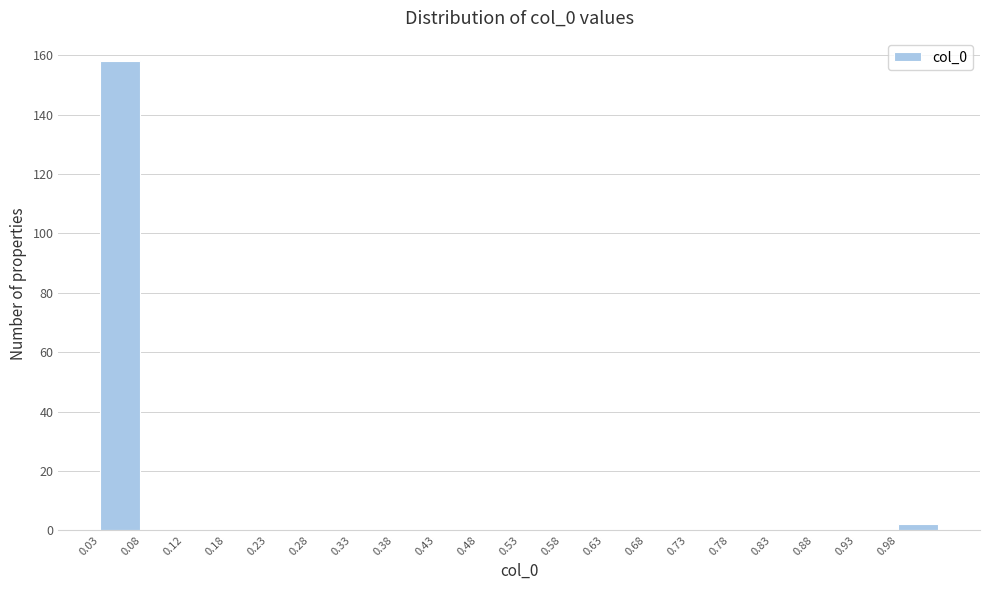

Reading left to right, list all the values displayed in this chart.

0.03=158	0.08=0	0.12=0	0.18=0	0.23=0	0.28=0	0.33=0	0.38=0	0.43=0	0.48=0	0.53=0	0.58=0	0.63=0	0.68=0	0.73=0	0.78=0	0.83=0	0.88=0	0.93=0	0.98=2